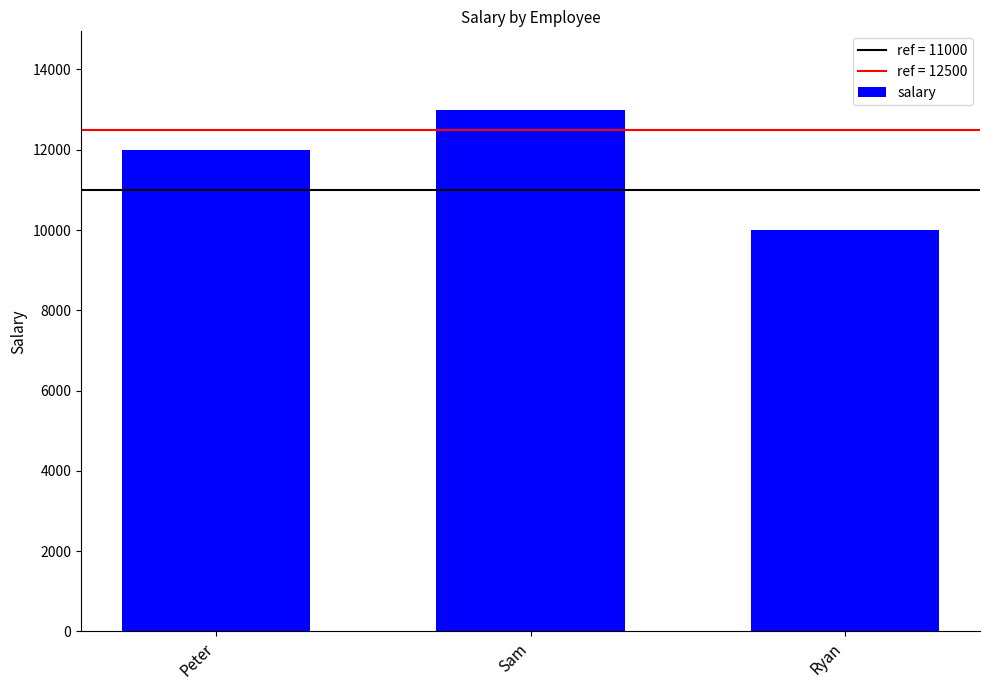

Reading right to left, list all the values displayed in this chart.

Ryan=10000	Sam=13000	Peter=12000